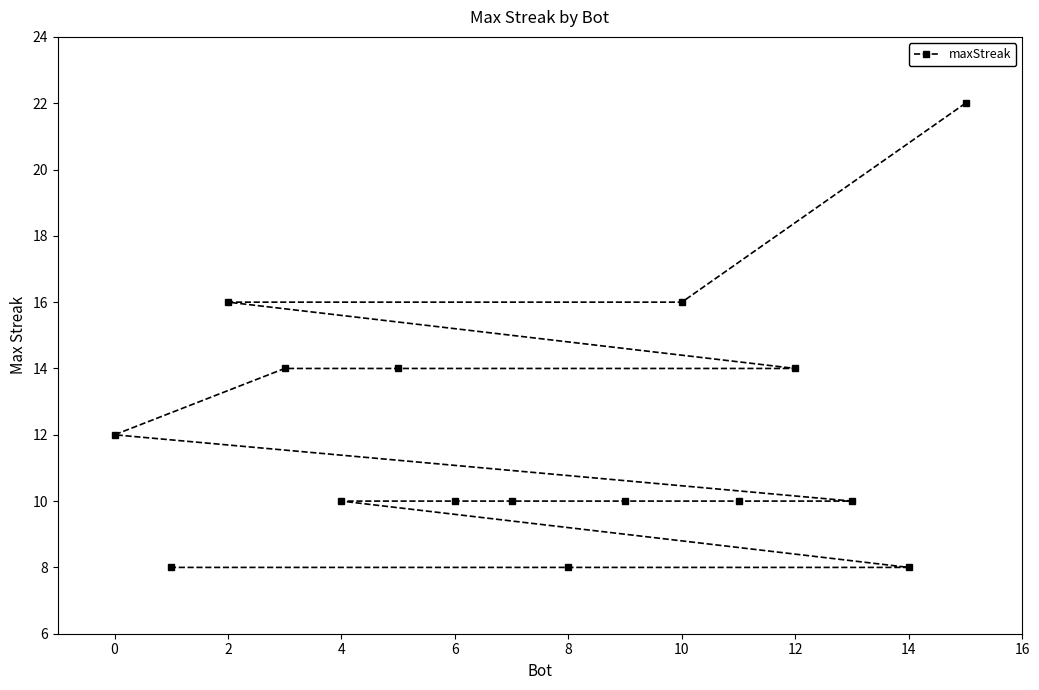

What is the greatest value displayed?

22